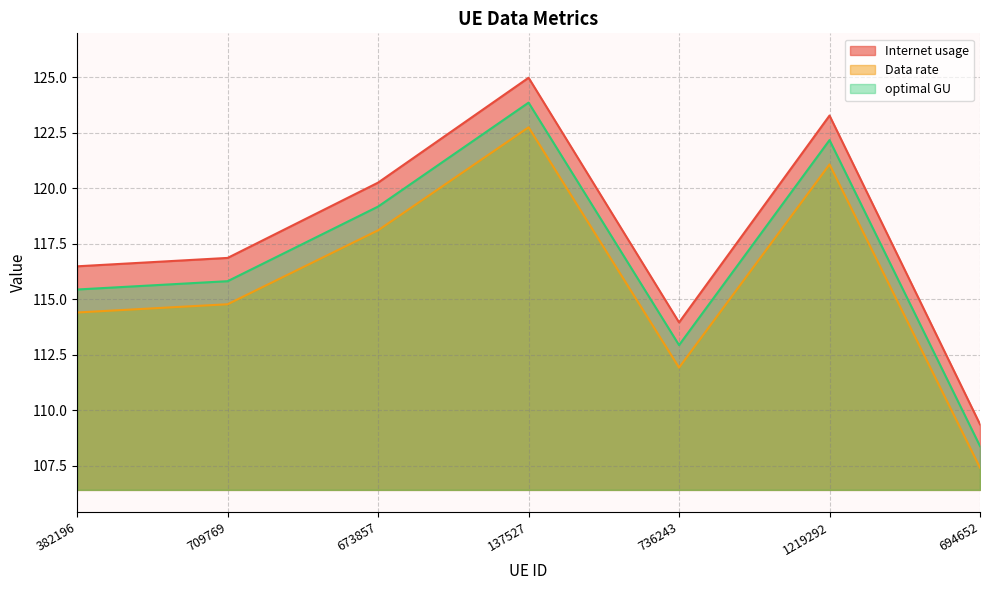

Between 382196 and 709769, which is larger?

709769